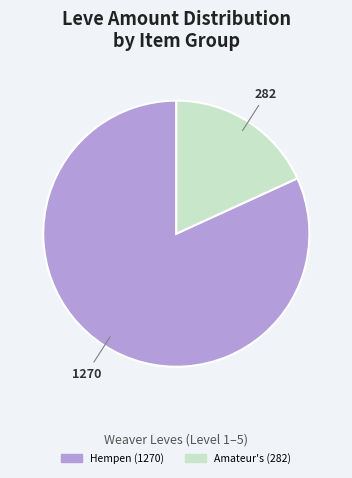

Does any single category account for the majority?

Yes